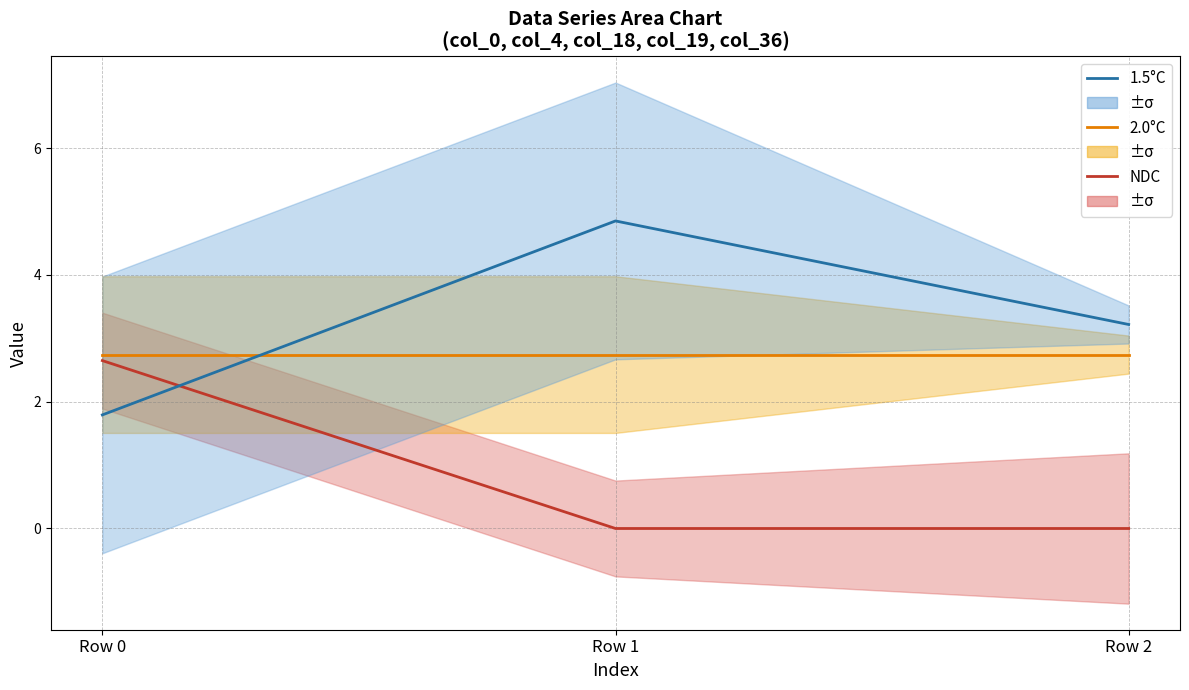

The 1.5°C series shows 1.8 at Row 0. True or false?

True